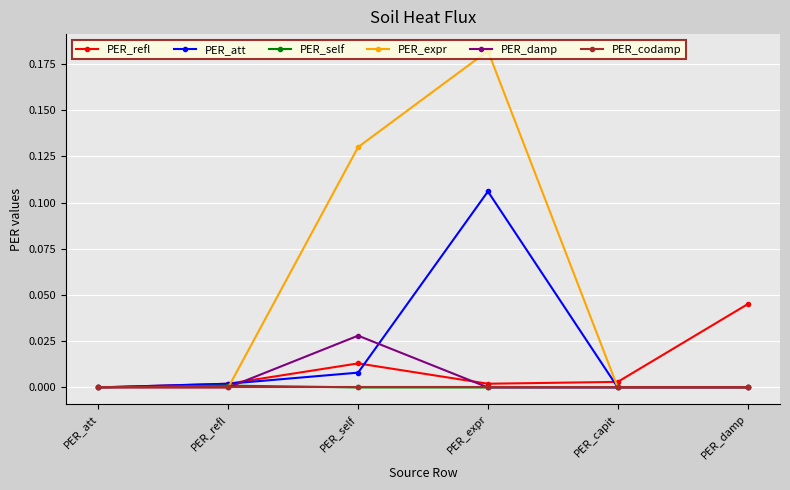

The value of PER_att at PER_self is 0.0. True or false?

True